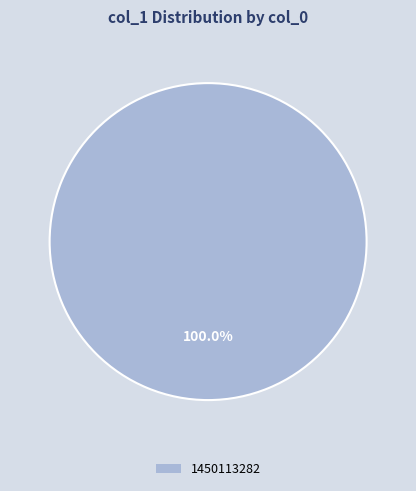

Is there a majority slice in this chart?

Yes